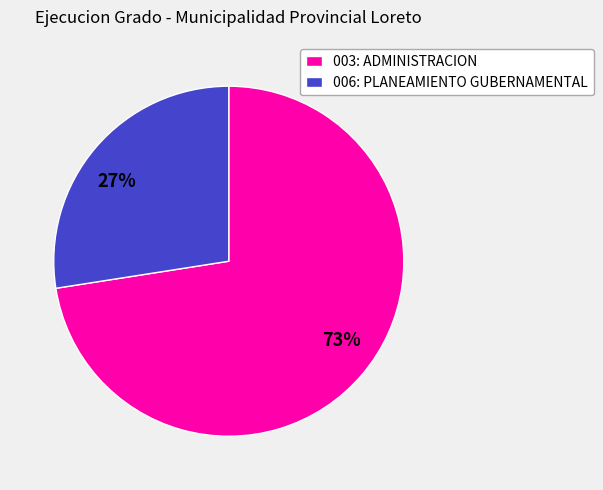

Is it true that 006: PLANEAMIENTO GUBERNAMENTAL is 27% of the pie?

True